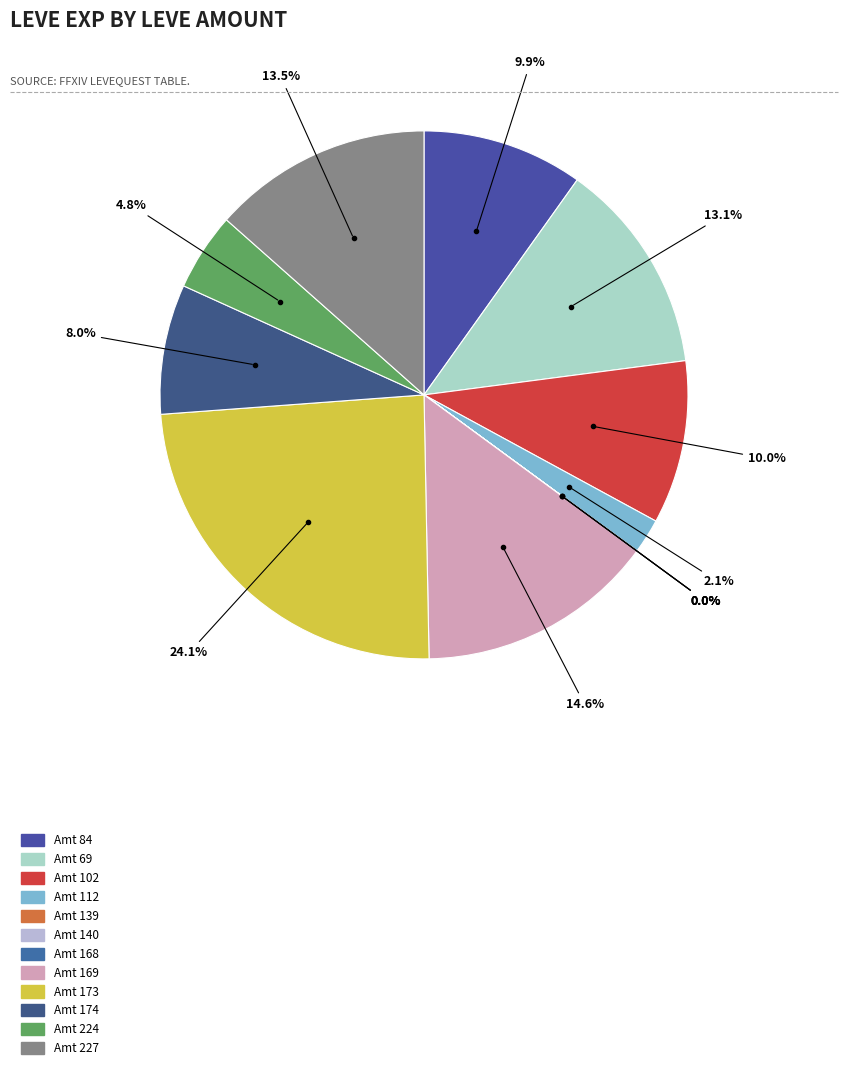

How many slices are in this pie chart?

12